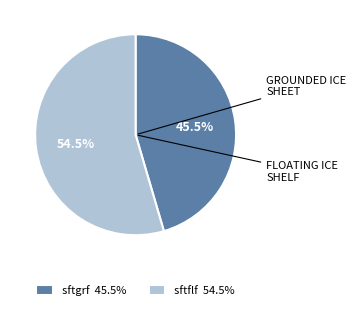

Combined, what portion of the pie is sftflf 54.5% and sftgrf 45.5%?

100.0%